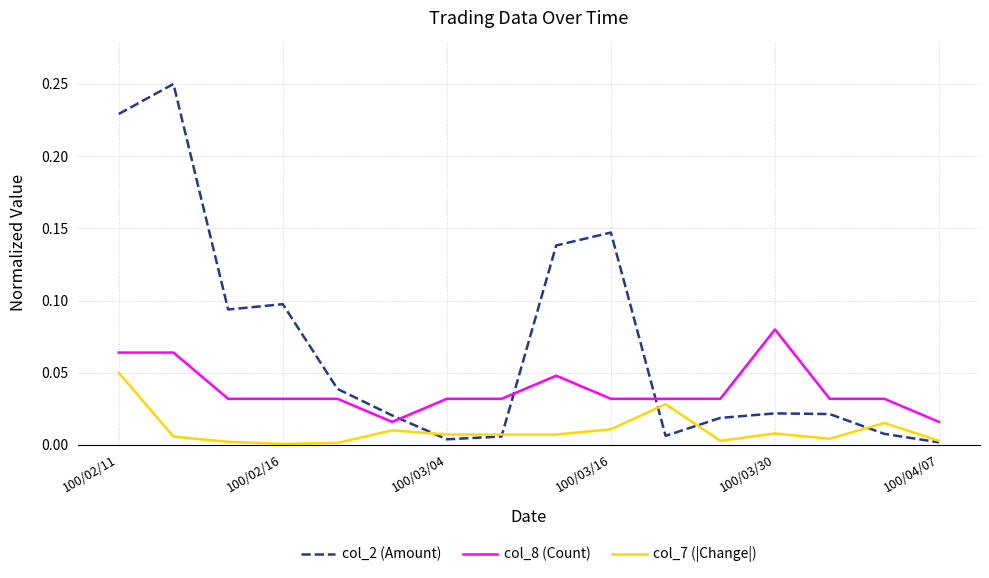

Which series has the largest total across all categories?

col_2 (Amount)